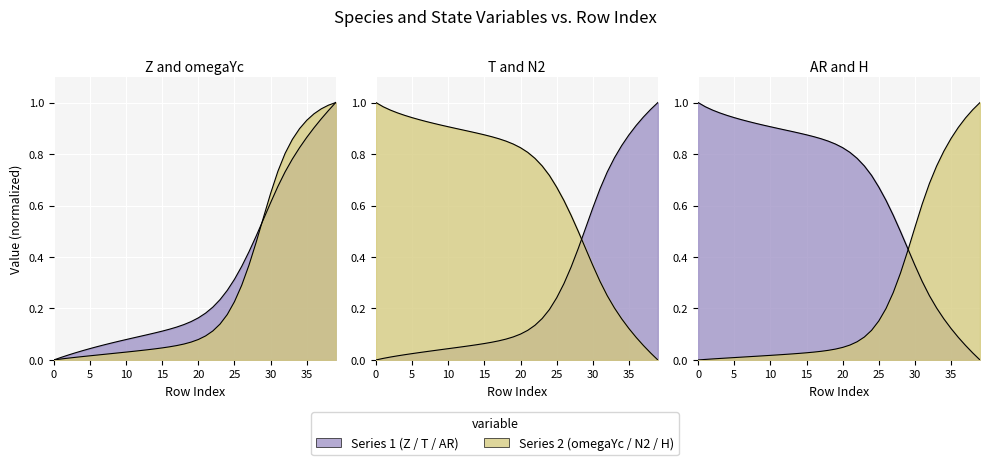

Between 33 and 27, which is larger?

33